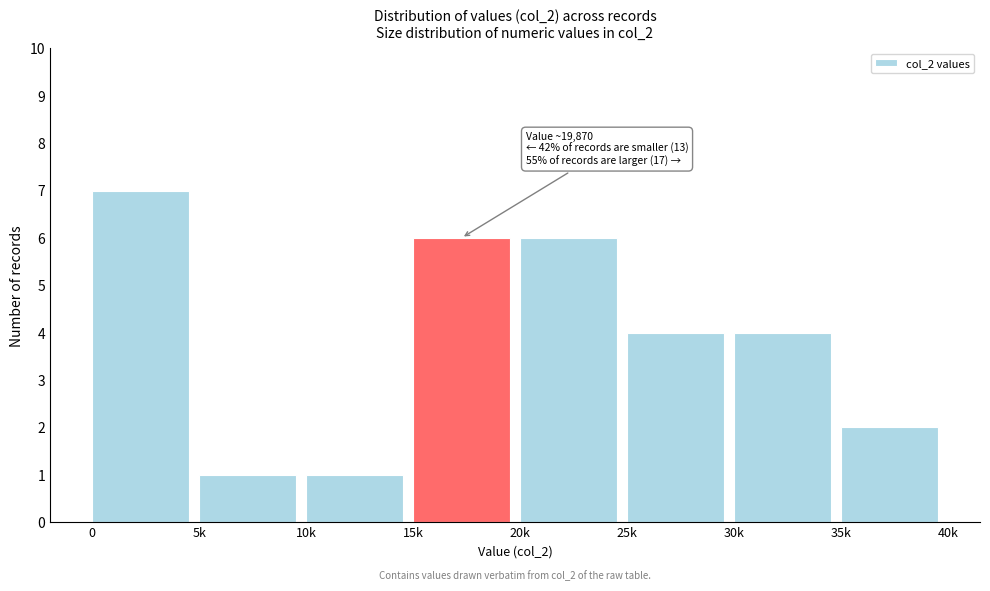

Reading left to right, list all the values displayed in this chart.

0=7	5k=1	10k=1	15k=6	20k=6	25k=4	30k=4	35k=2